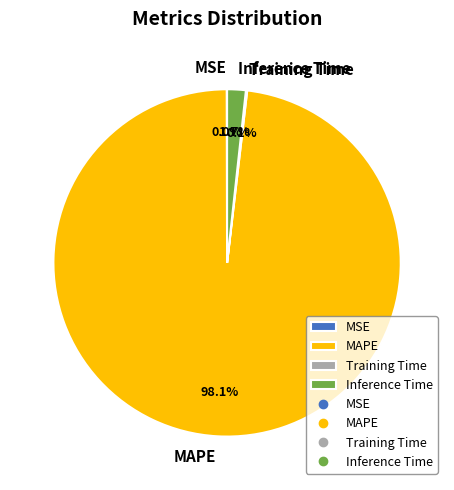

Do MAPE and Inference Time together represent more than half of the pie?

Yes